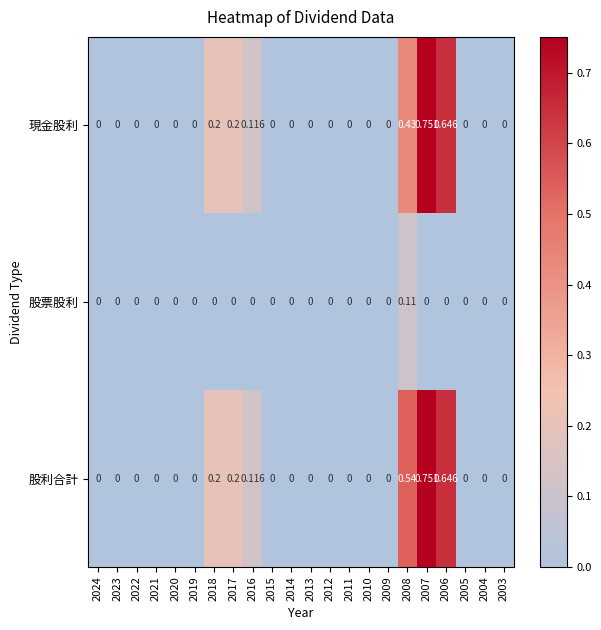

Which series changed the most between 2008 and 2007?

現金股利